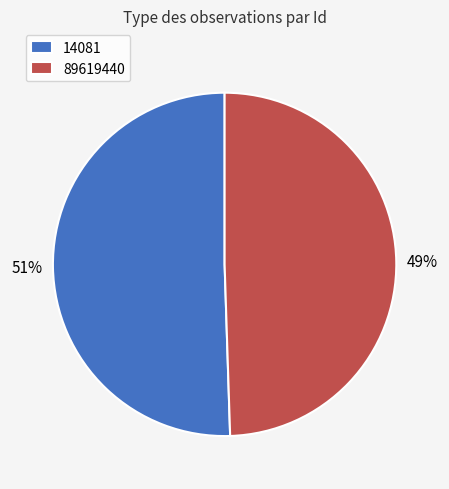

To the nearest percent, what is the average slice percentage?

50%